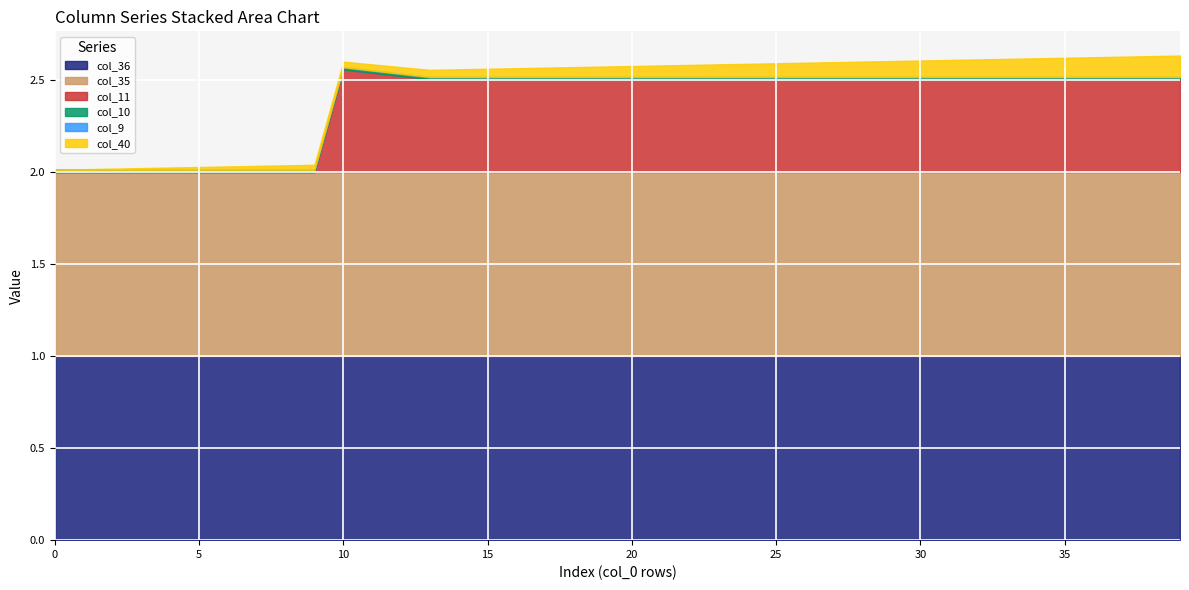

True or false: col_40 and col_36 intersect in this chart.

False